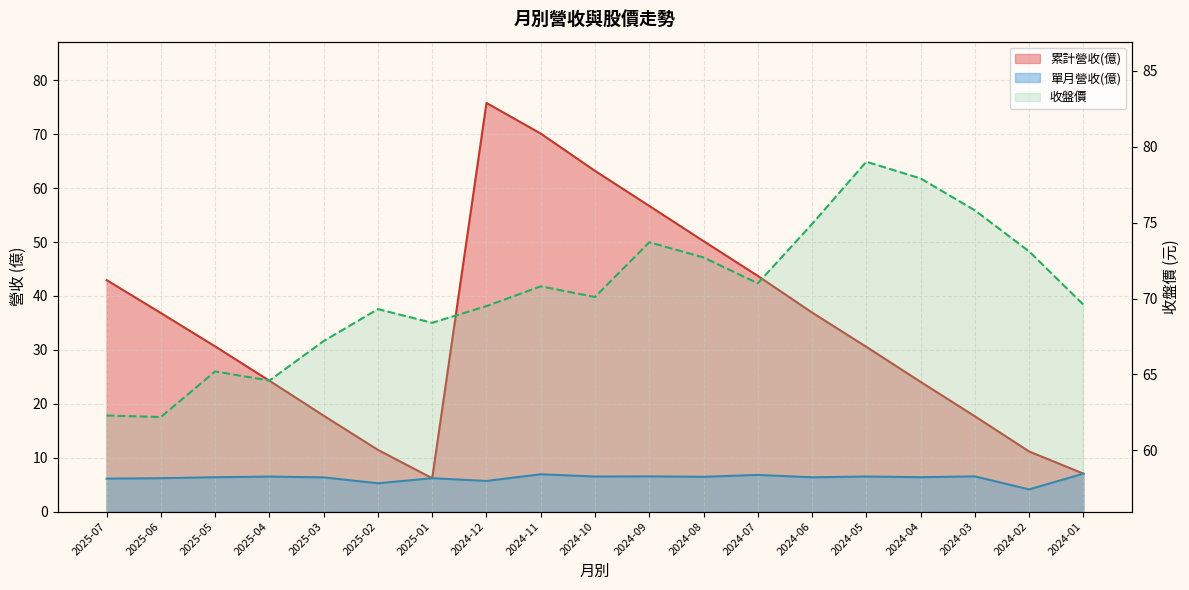

True or false: 收盤價 and 單月營收(億) cross at least once.

False